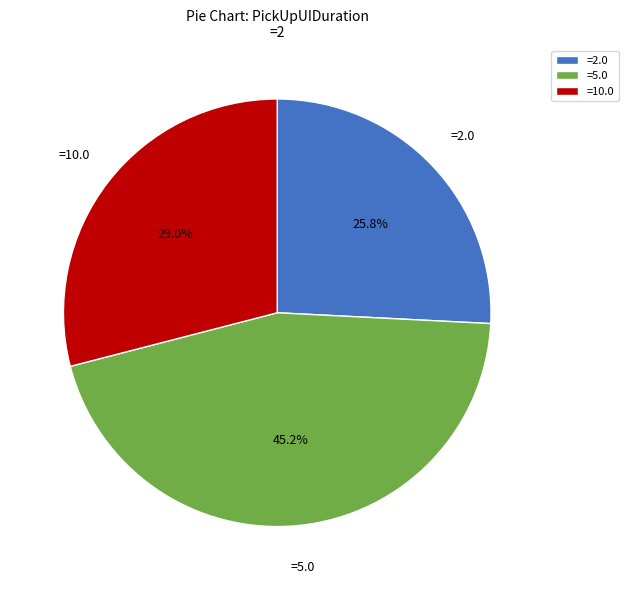

What is the ratio of the value at =5.0 to the value at =10.0?

1.6